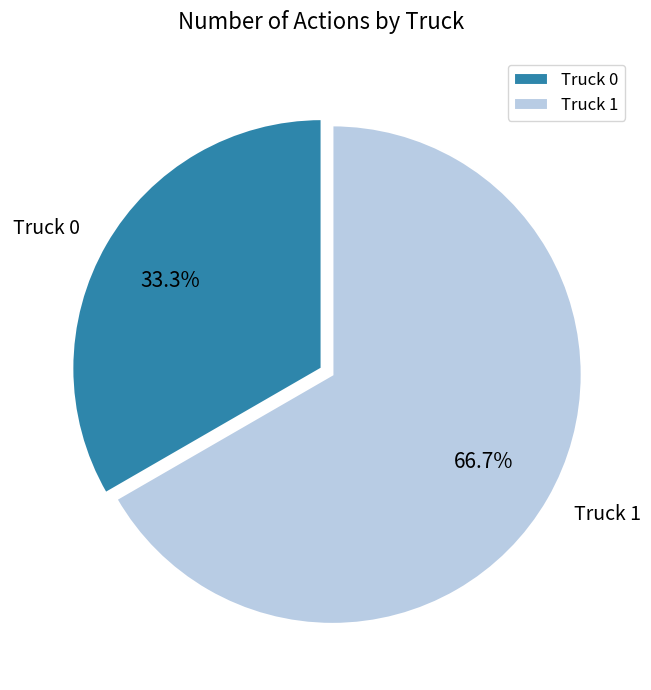

Which slice is the largest?

Truck 1